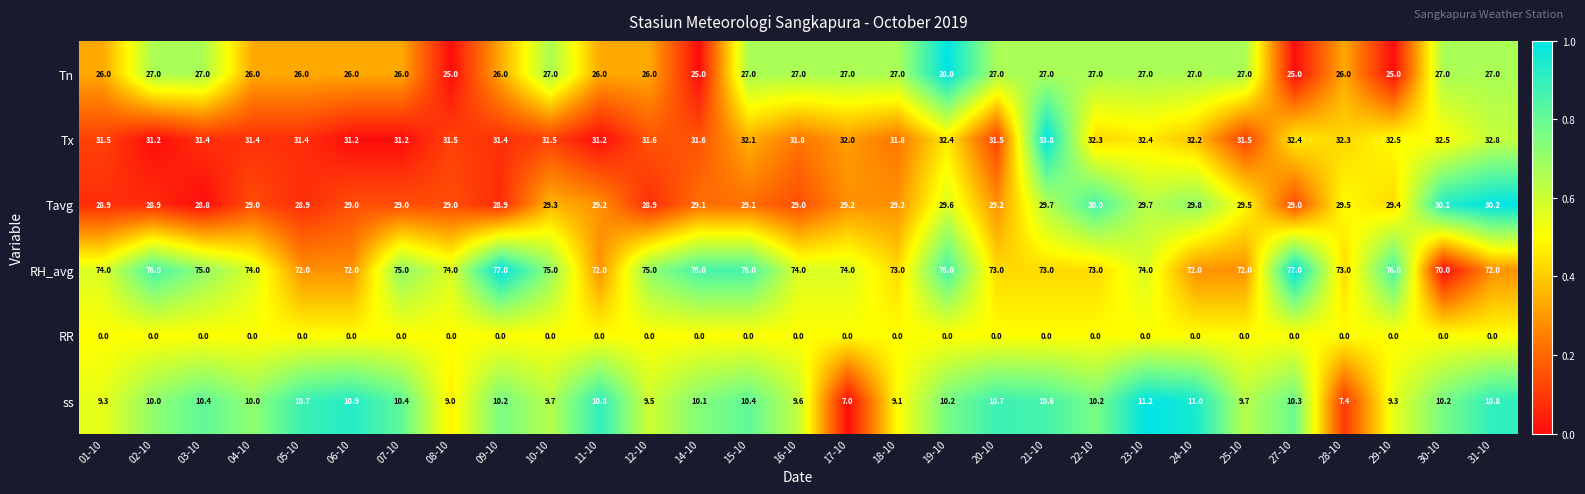

The value of Tavg at 07-10 is 29.0. True or false?

True